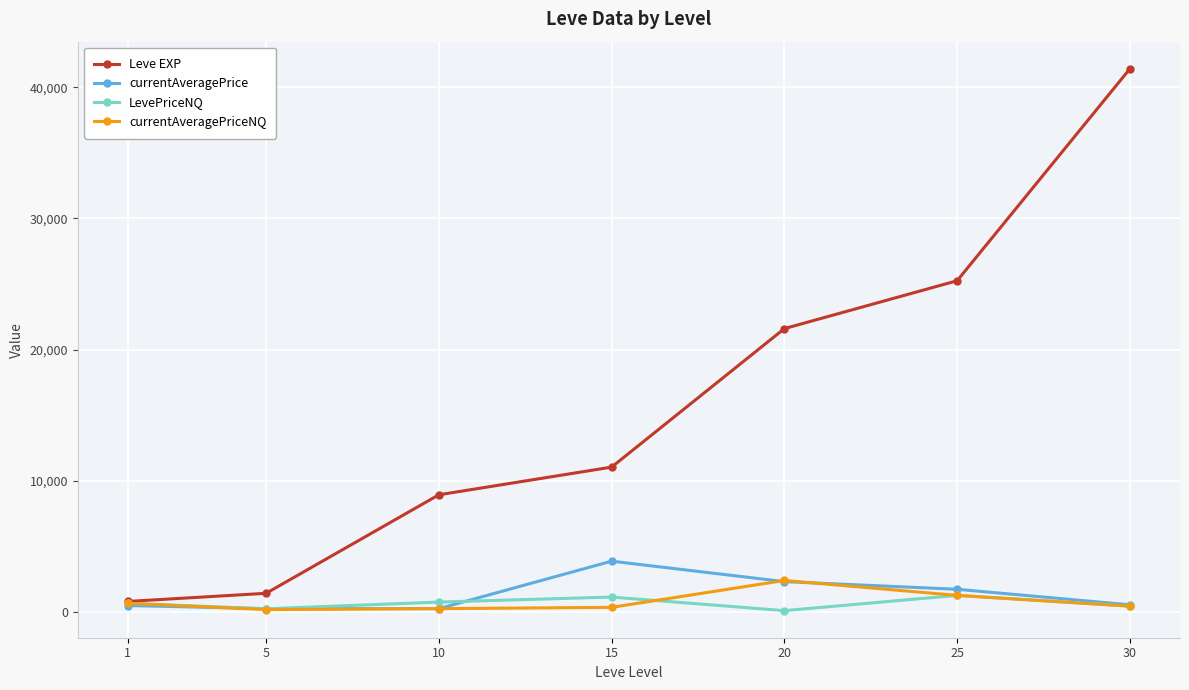

What is the minimum value shown in the chart?

99.0